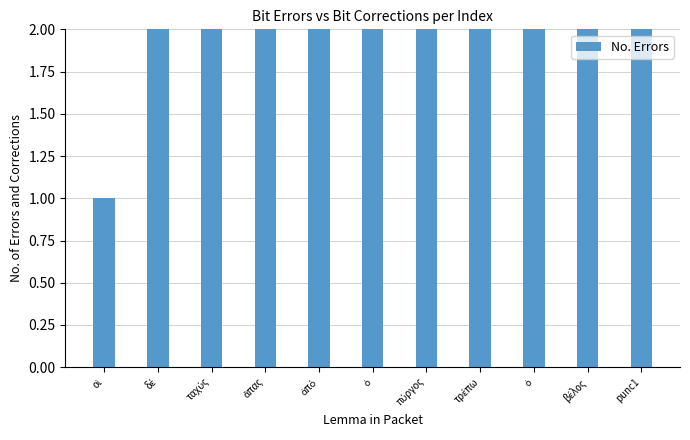

What is the value of the 8th bar from the left?

8